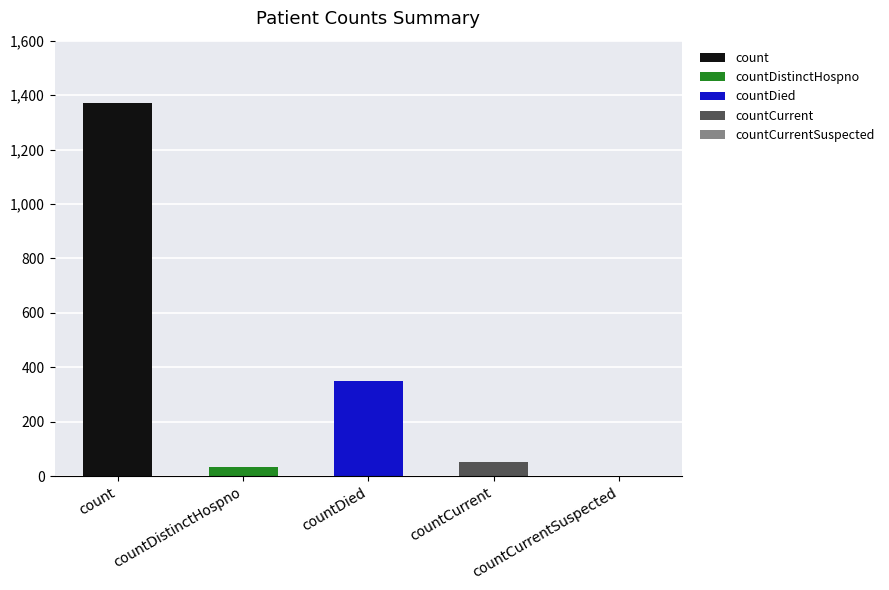

What is the maximum value for count?

1371